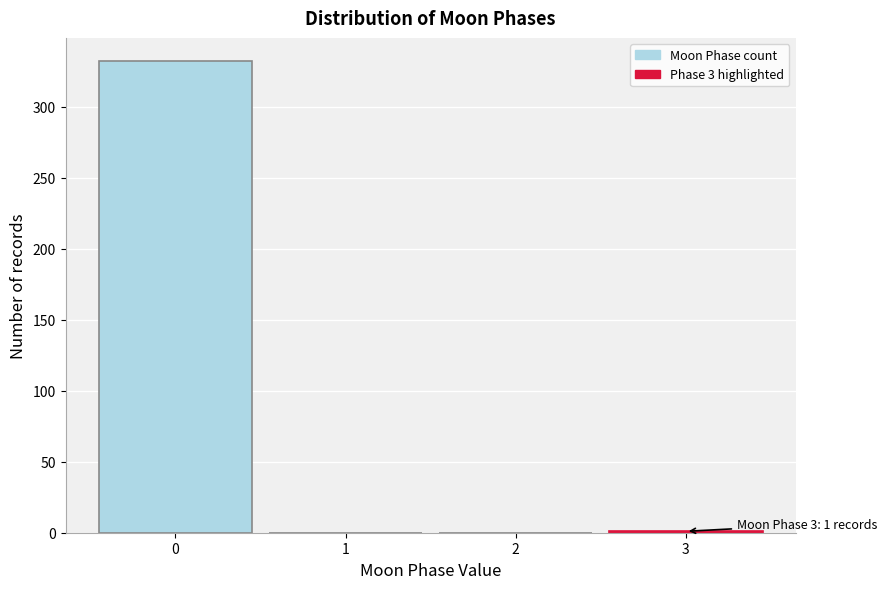

What is the change in value from 0 to 1?

-332